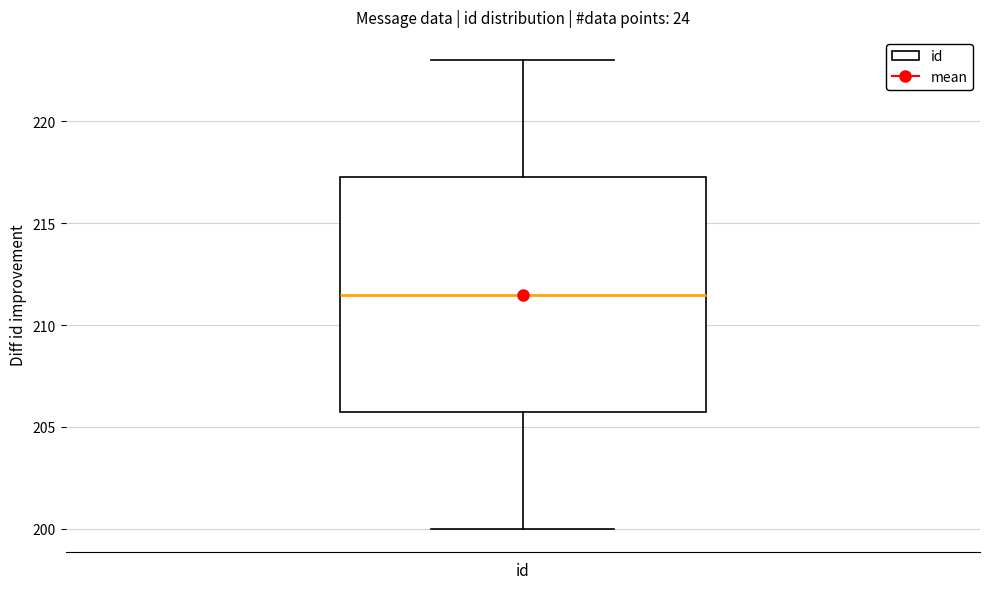

Read this box plot against the y-axis: the position of the median line, the range covered by the box, and the ends of both whiskers. The values are not printed on the chart, so give them approximately, as read against the axis.

median 211.5, box 206.0 to 217.5, whiskers 200.0 to 223.0